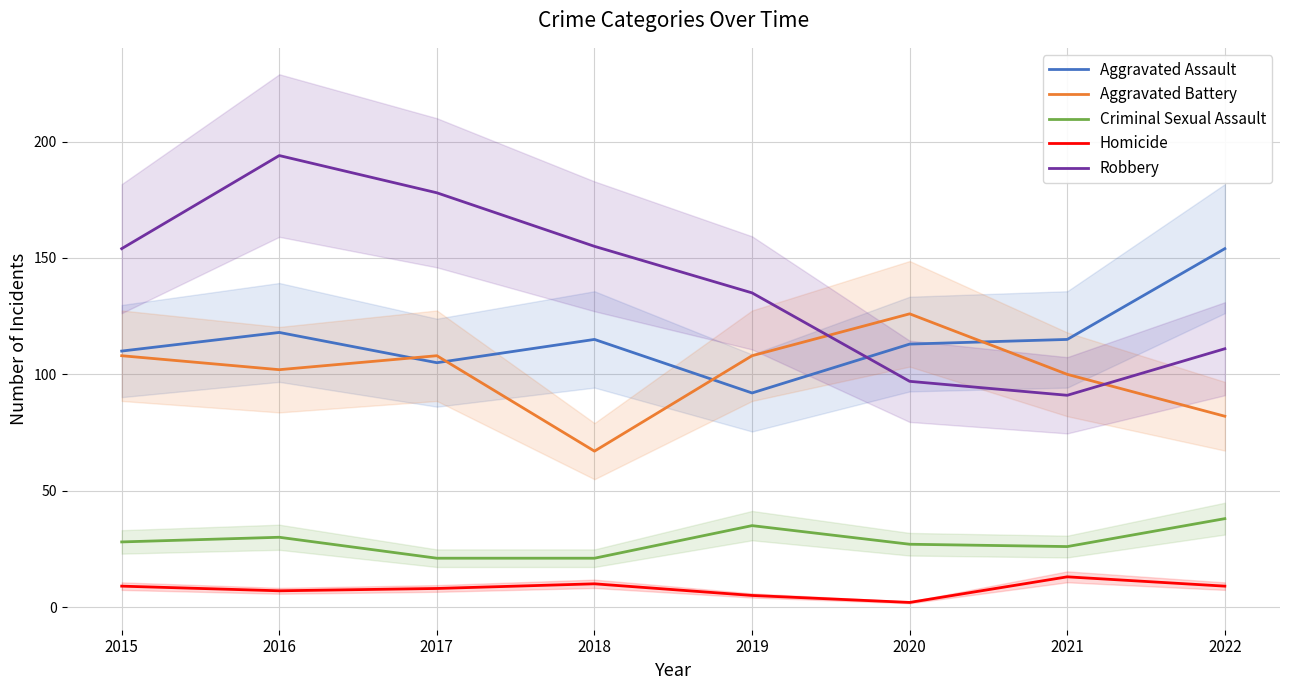

What is the difference between the second highest and second lowest values in the Aggravated Assault series?

13